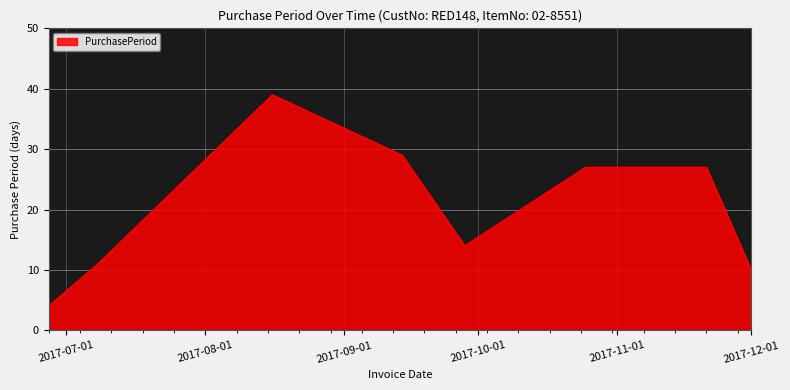

True or false: there are more than 2 points higher than both neighbors.

False